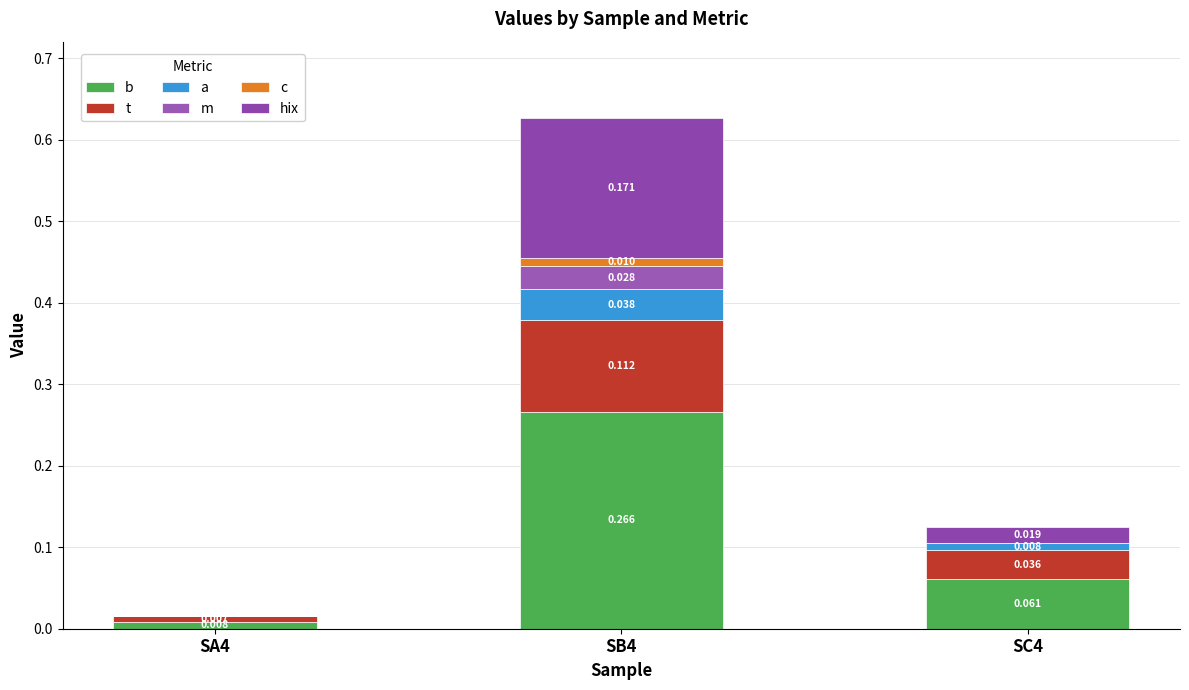

Does the chart contain stacked bars?

Yes